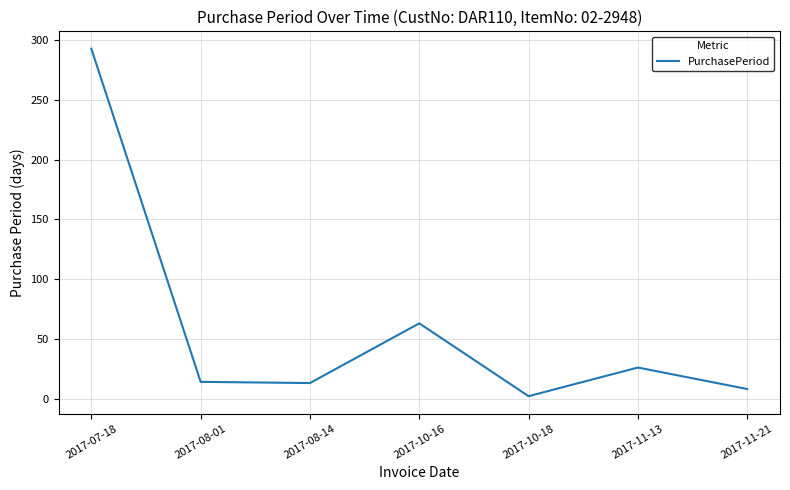

How many interior local peaks (higher than both neighbors) does the data have?

2